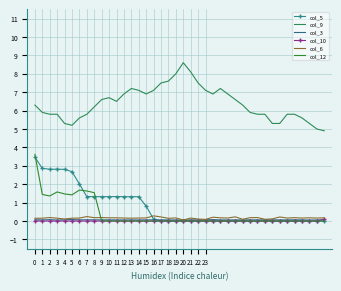

Which series has the largest total across all categories?

col_9